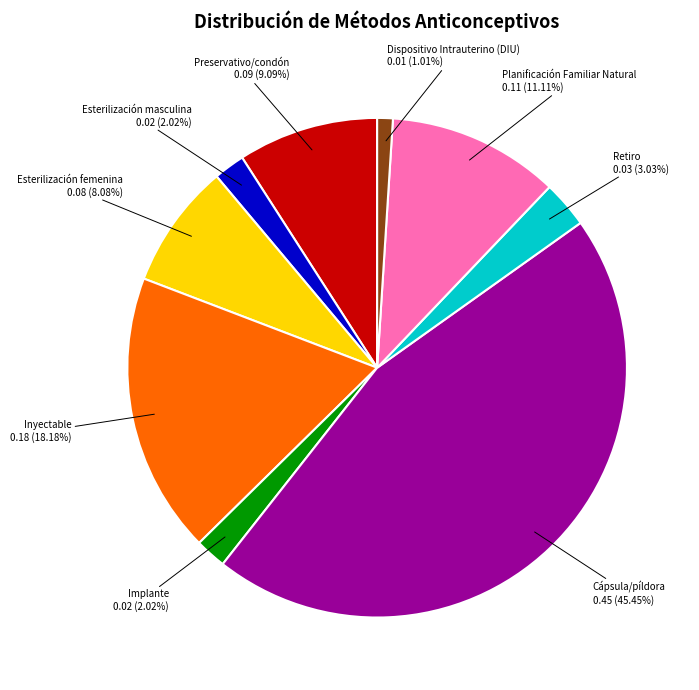

Count the number of slices in the pie.

9